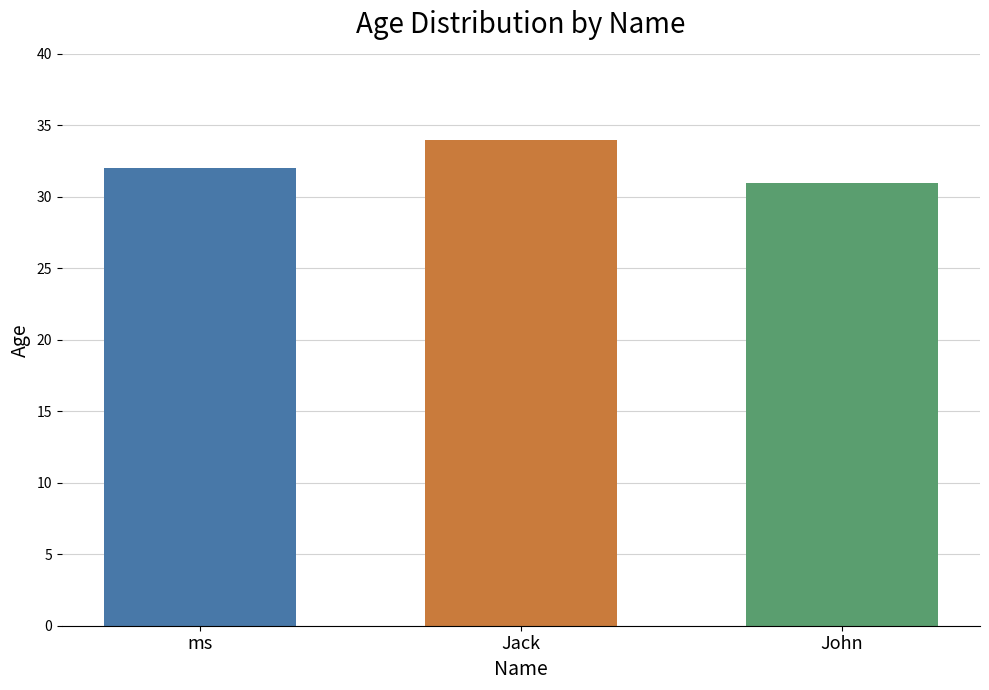

Is it true that the value at John is 55?

False